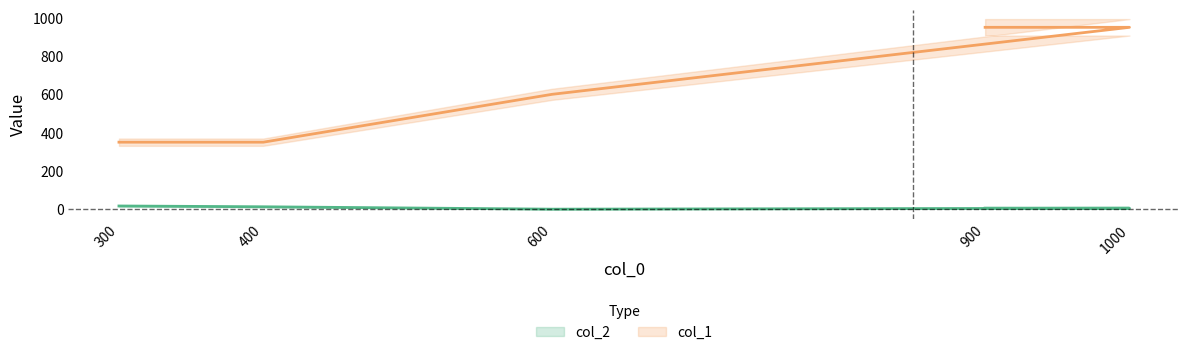

List the labels in order of col_1 value, smallest first.

300, 400, 600, 1000, 900